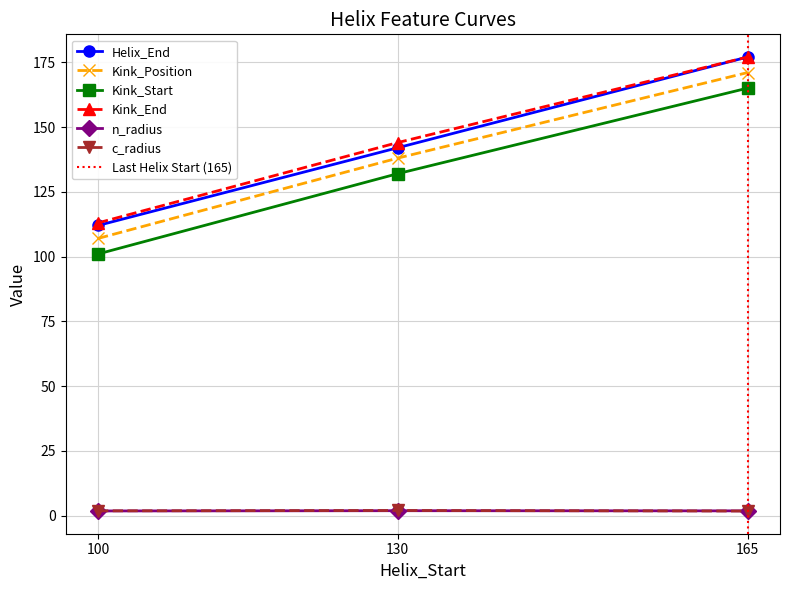

What are all the series names shown in the legend?

Helix_End, Kink_Position, Kink_Start, Kink_End, n_radius, c_radius